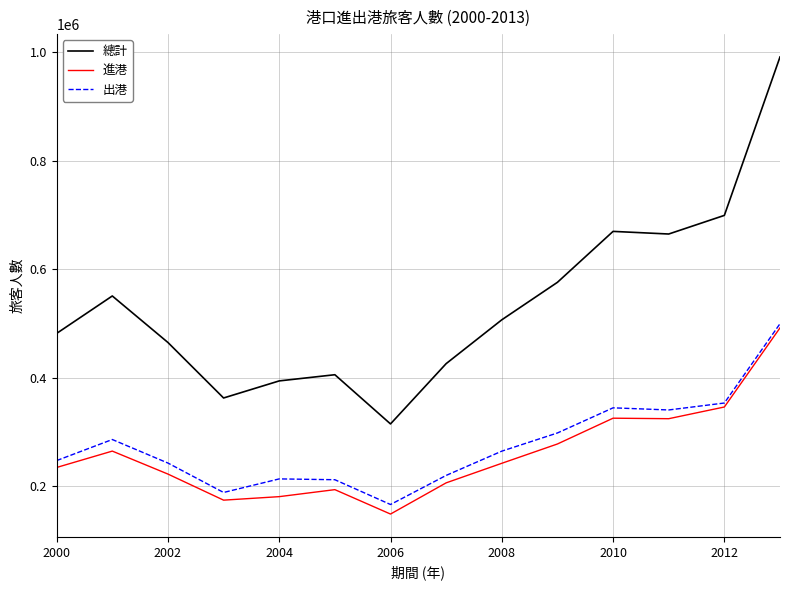

True or false: 進港 and 總計 intersect in this chart.

False